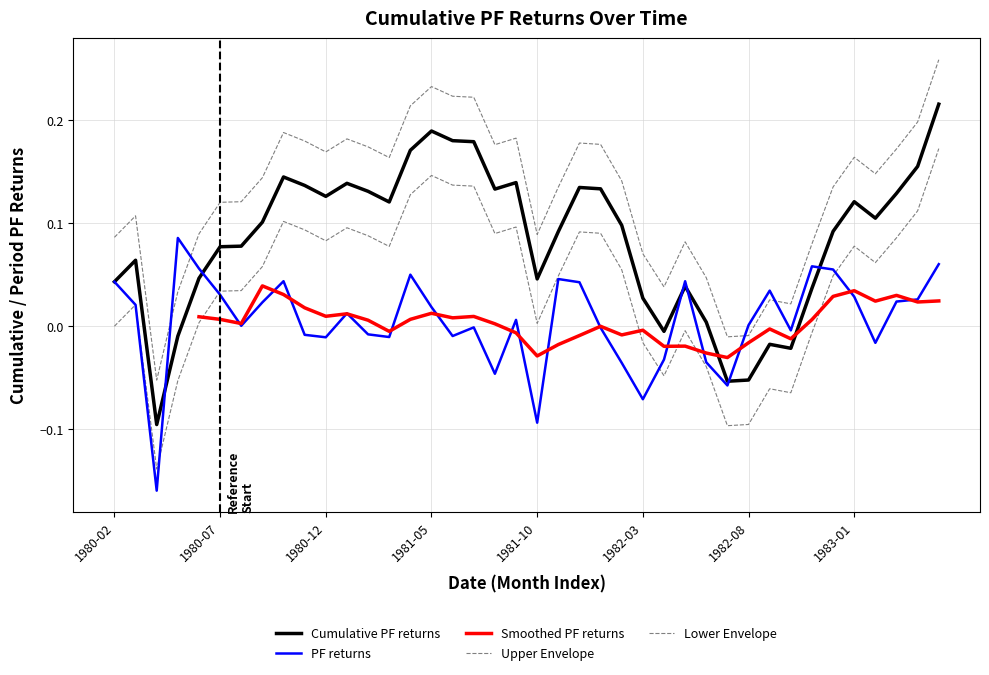

At which category does the chart reach its minimum across all series?

1980-04